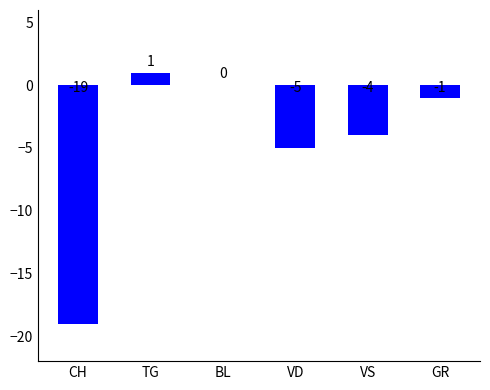

How many distinct data groups are displayed?

1